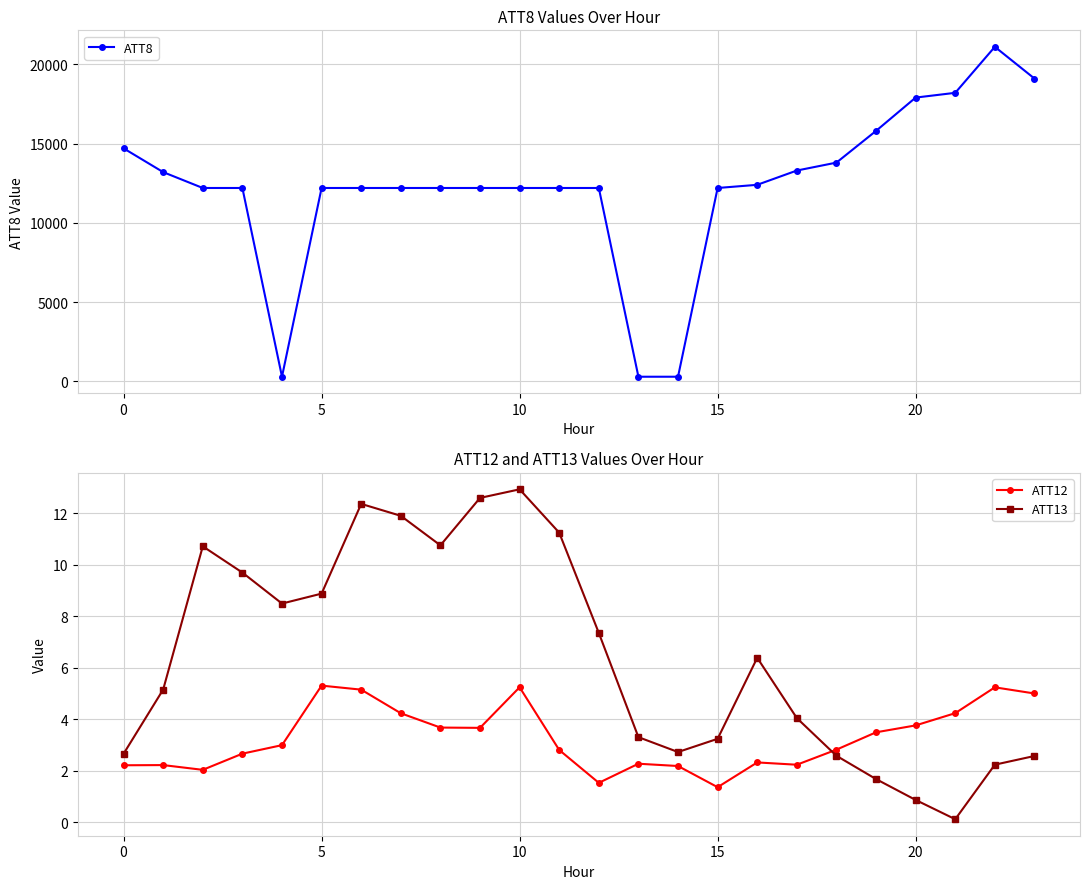

How many interior local valleys does the ATT12 series have?

5